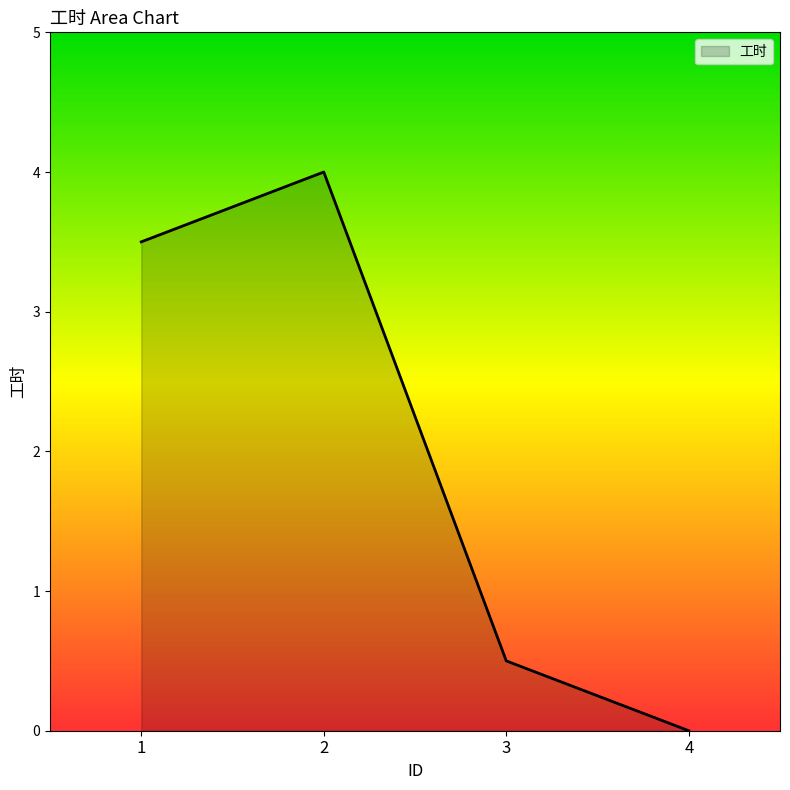

Where is the first local maximum?

2